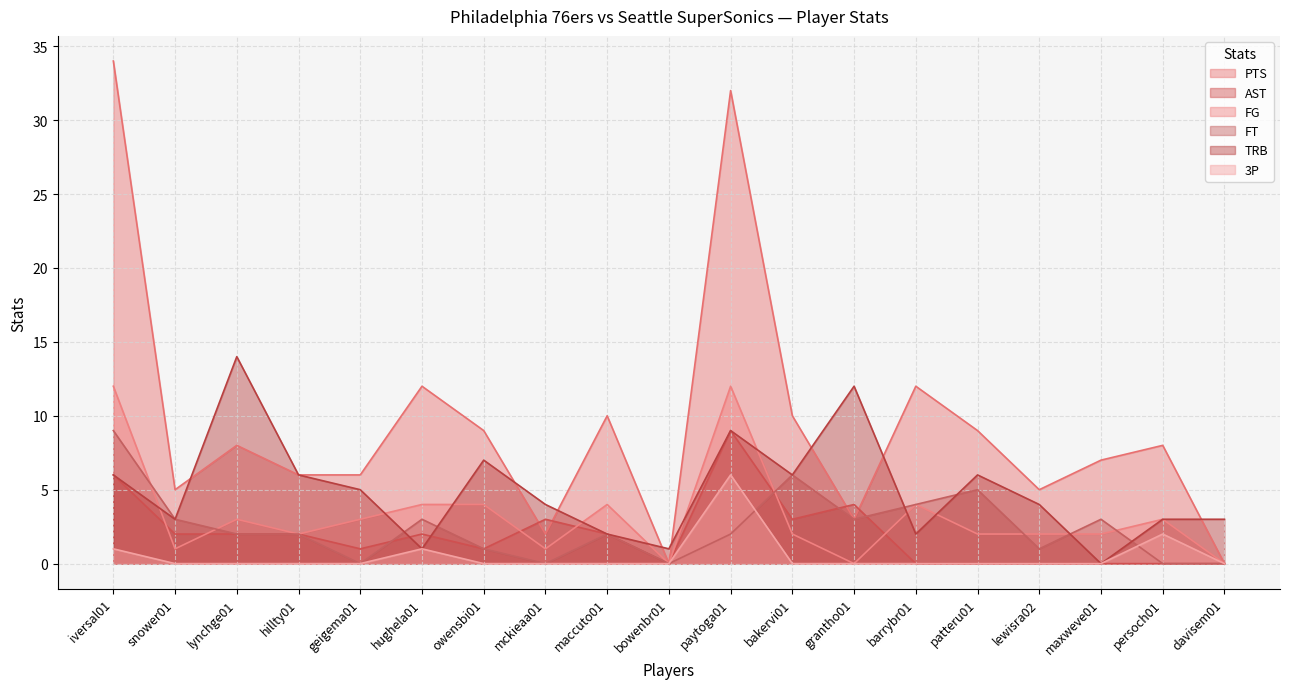

How many data points in FT are less than 2?

7